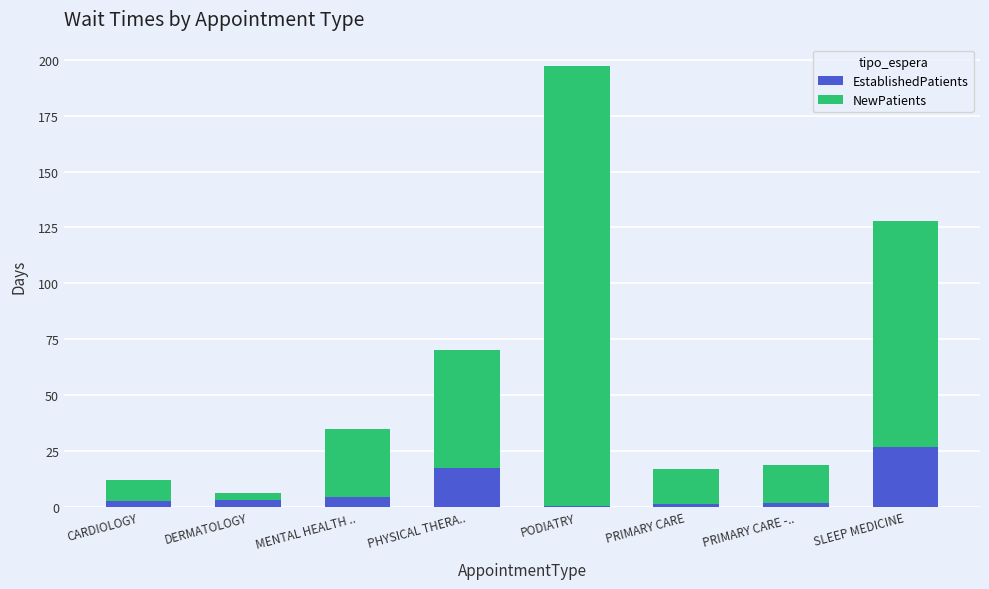

Is it true that EstablishedPatients equals 29.5 at PHYSICAL THERA..?

False